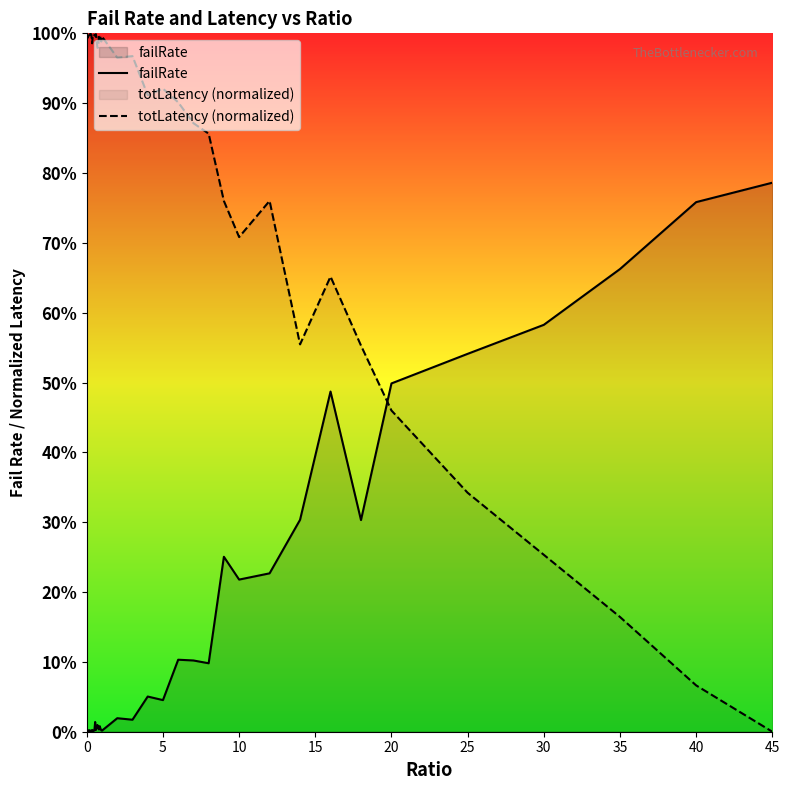

How many intersections are there between failRate and totLatency (normalized)?

1